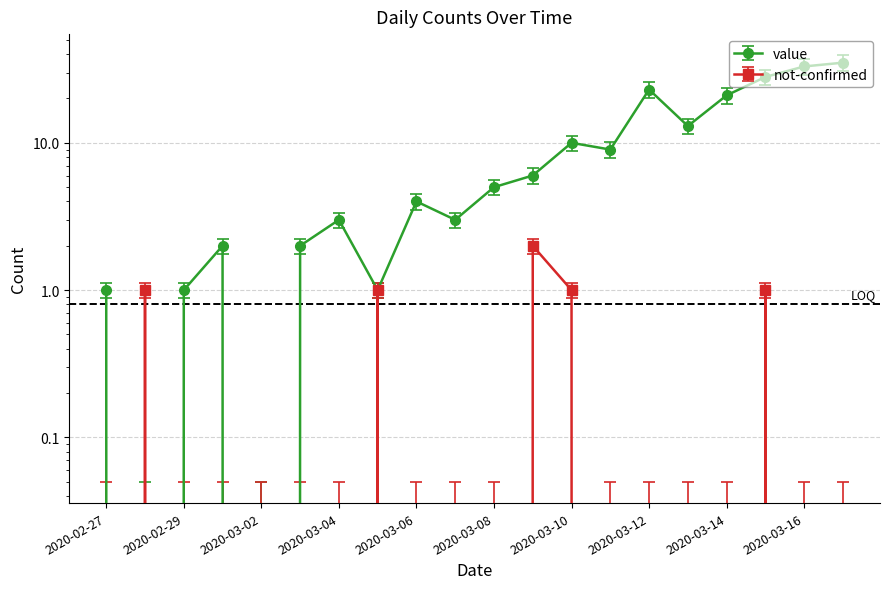

Rank the series by their maximum value, from highest to lowest.

value, not-confirmed